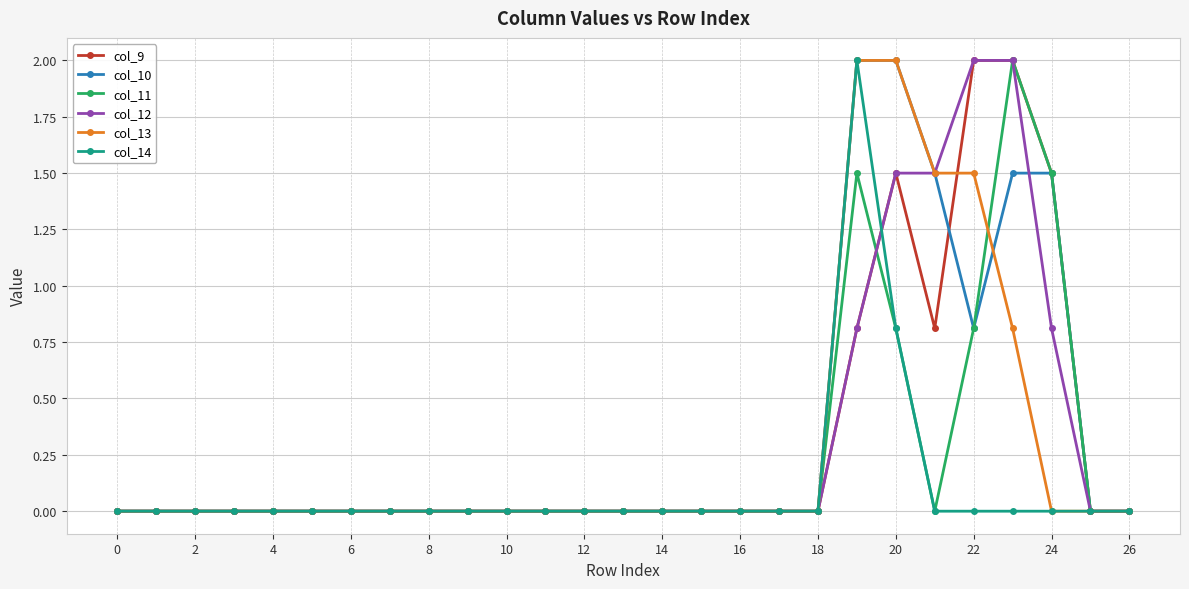

How many lines are shown in the chart?

6